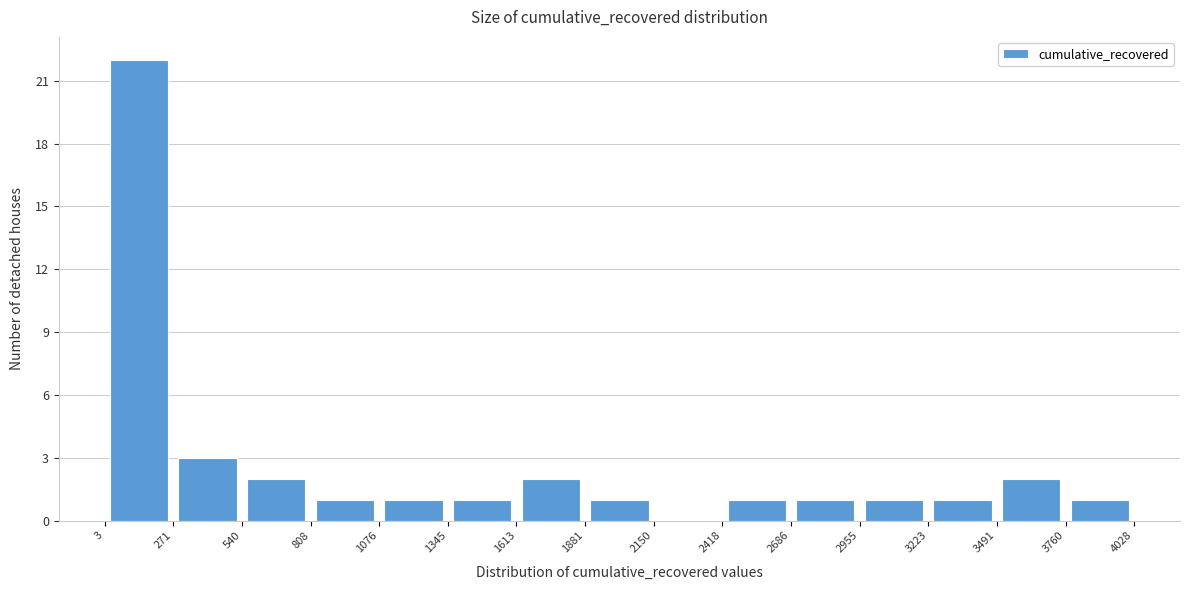

Which range on the x-axis has the tallest bar?

3 to 271